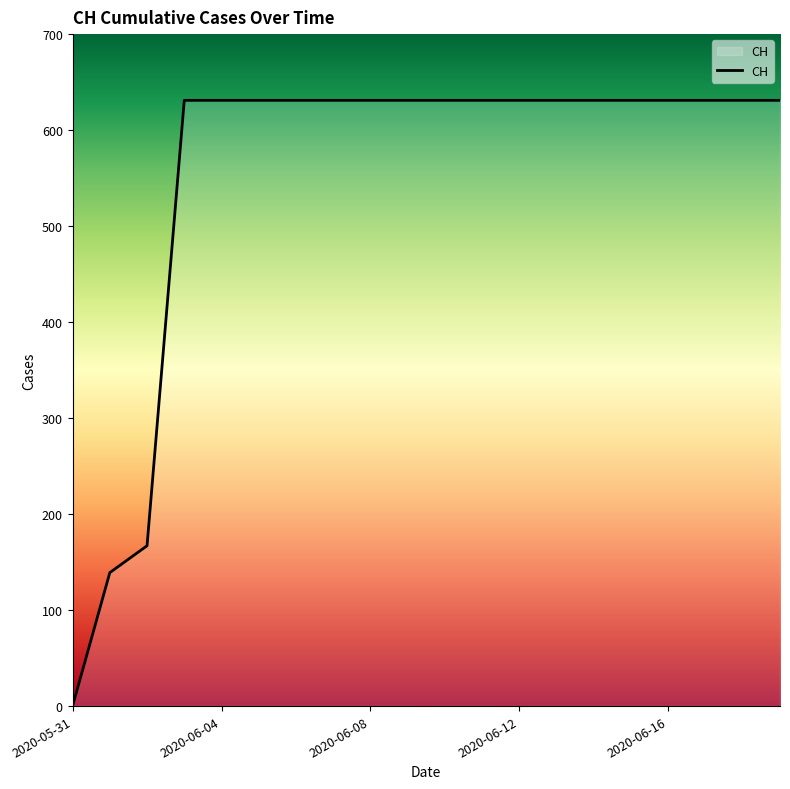

Reading left to right, transcribe all the data shown in this chart.

0	139	167	631	631	631	631	631	631	631	631	631	631	631	631	631	631	631	631	631